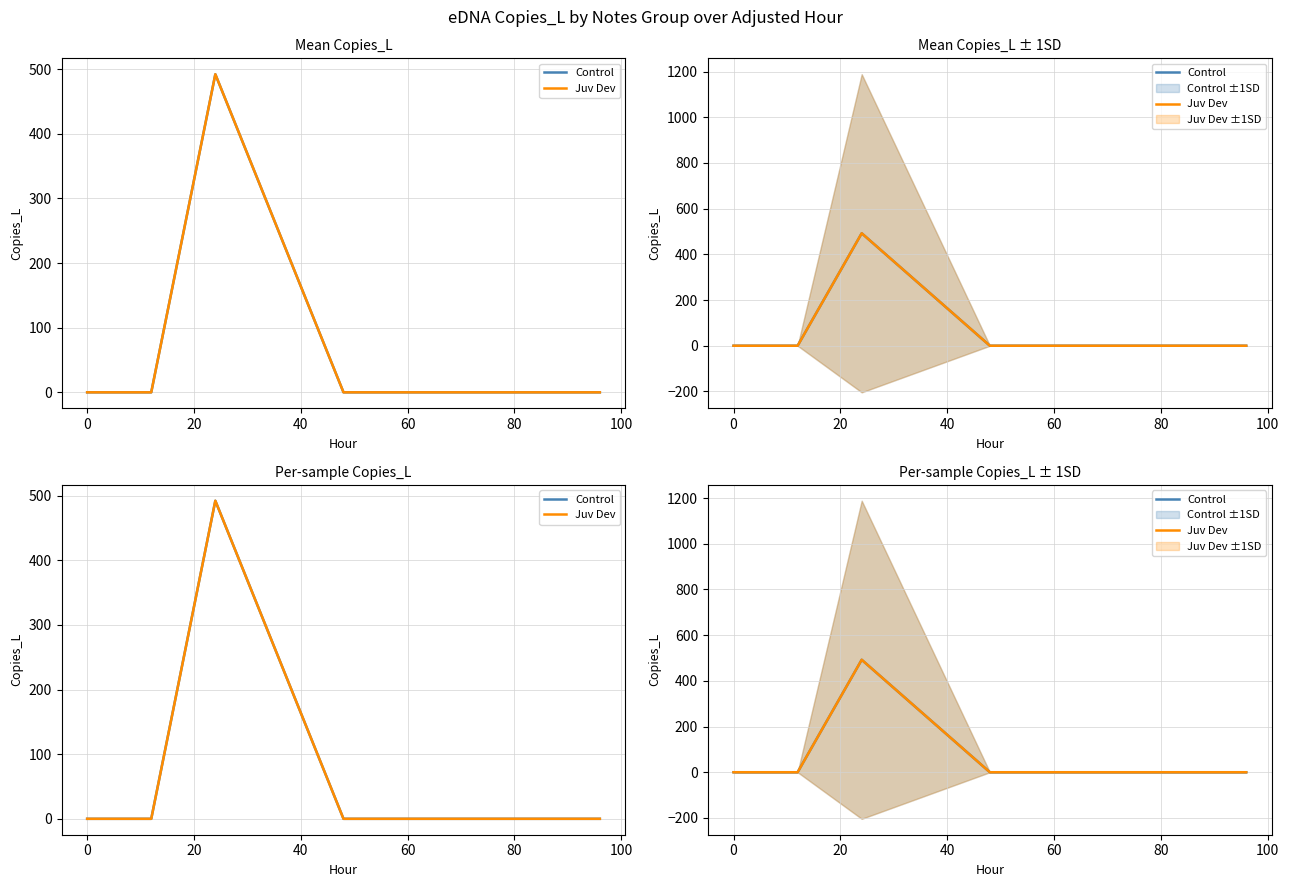

What is the difference between the maximum and second lowest values in the Control series?

492.1